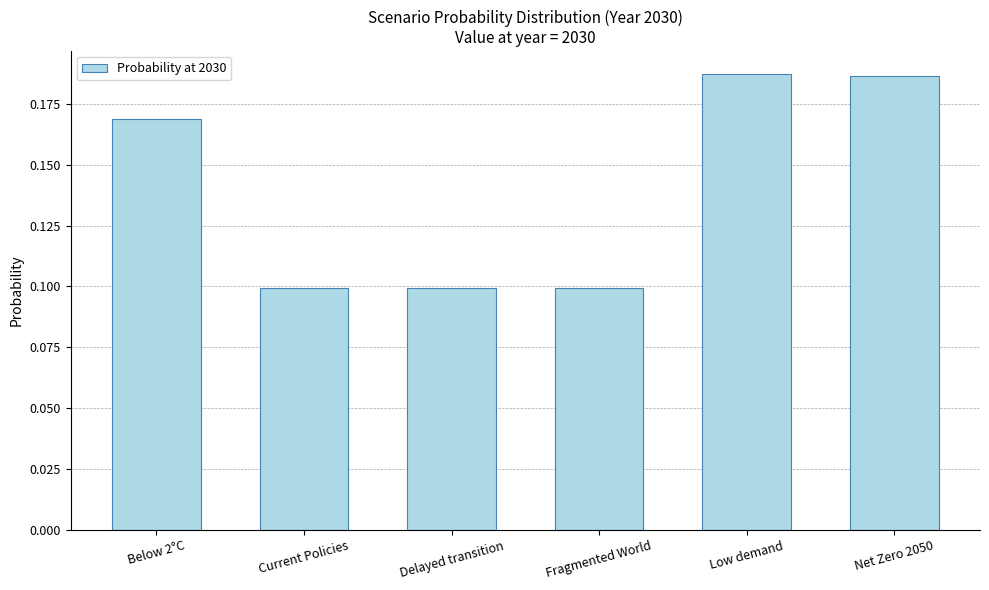

The value at Low demand is 0.0. True or false?

False